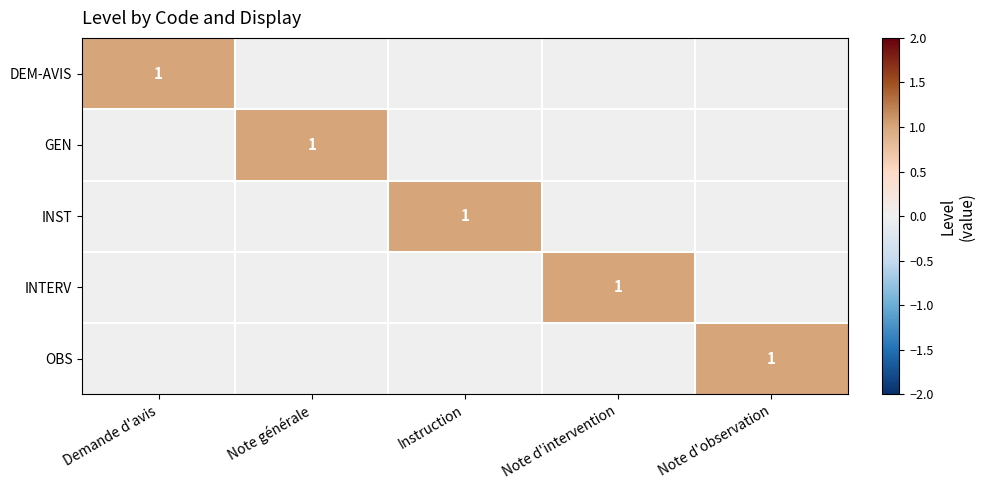

Is it true that OBS equals 2 at Note d'observation?

False